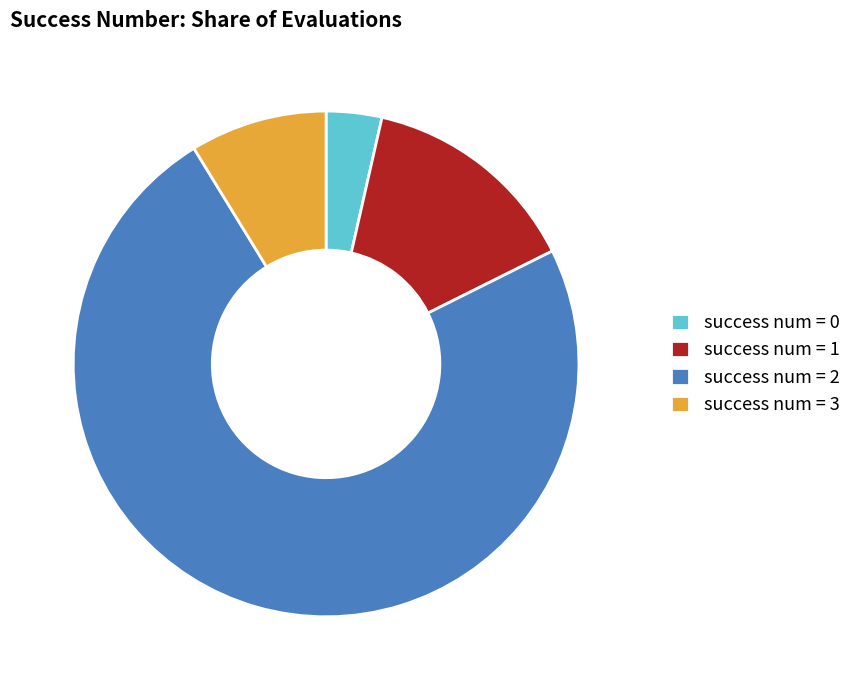

True or false: success num = 0 accounts for 10% of the total.

False